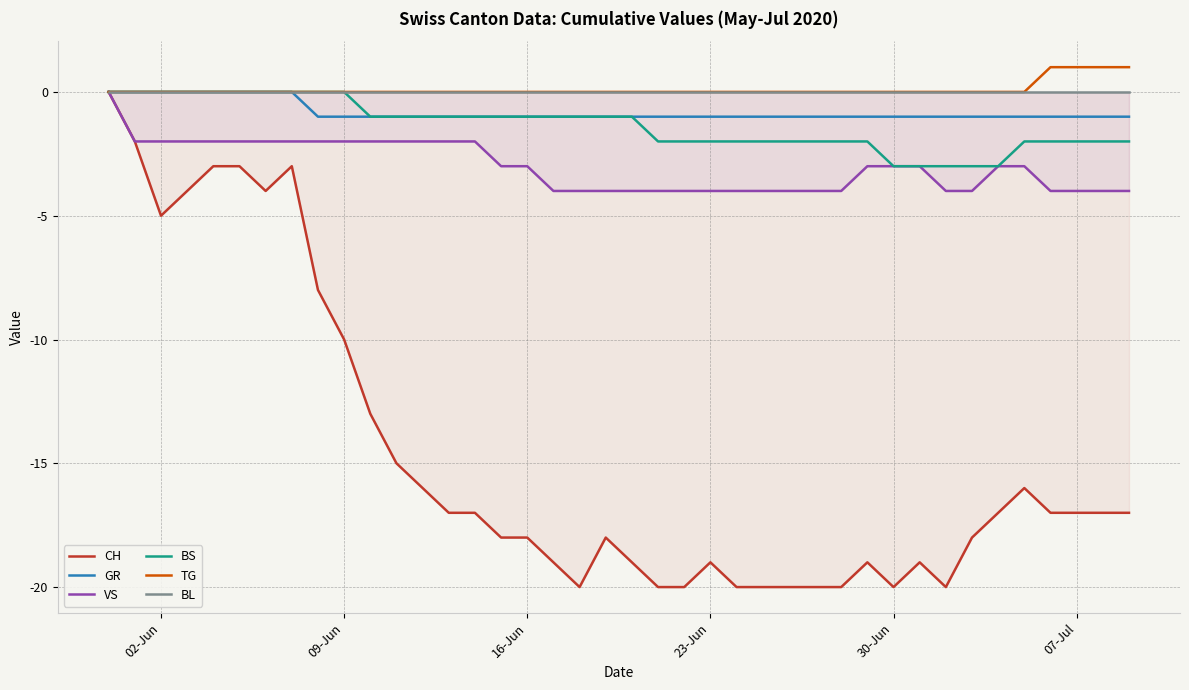

What are all the series names shown in the legend?

CH, GR, VS, BS, TG, BL